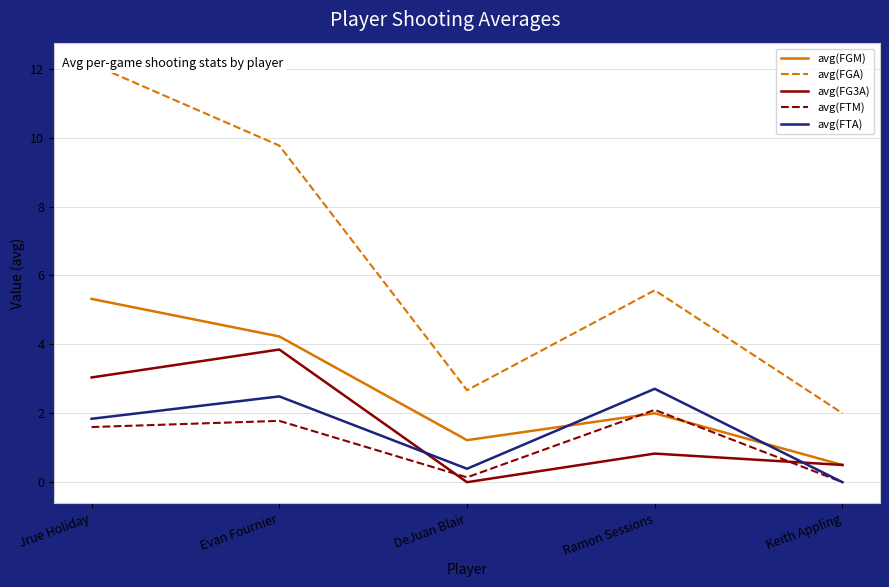

Does the chart have visible grid lines?

Yes